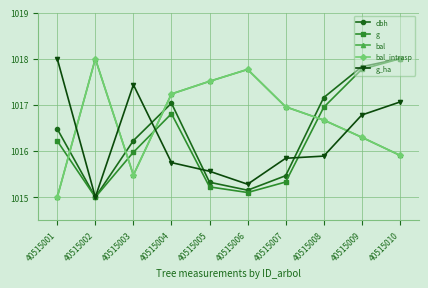

What is the total value across all series at 40515009?

5085.0